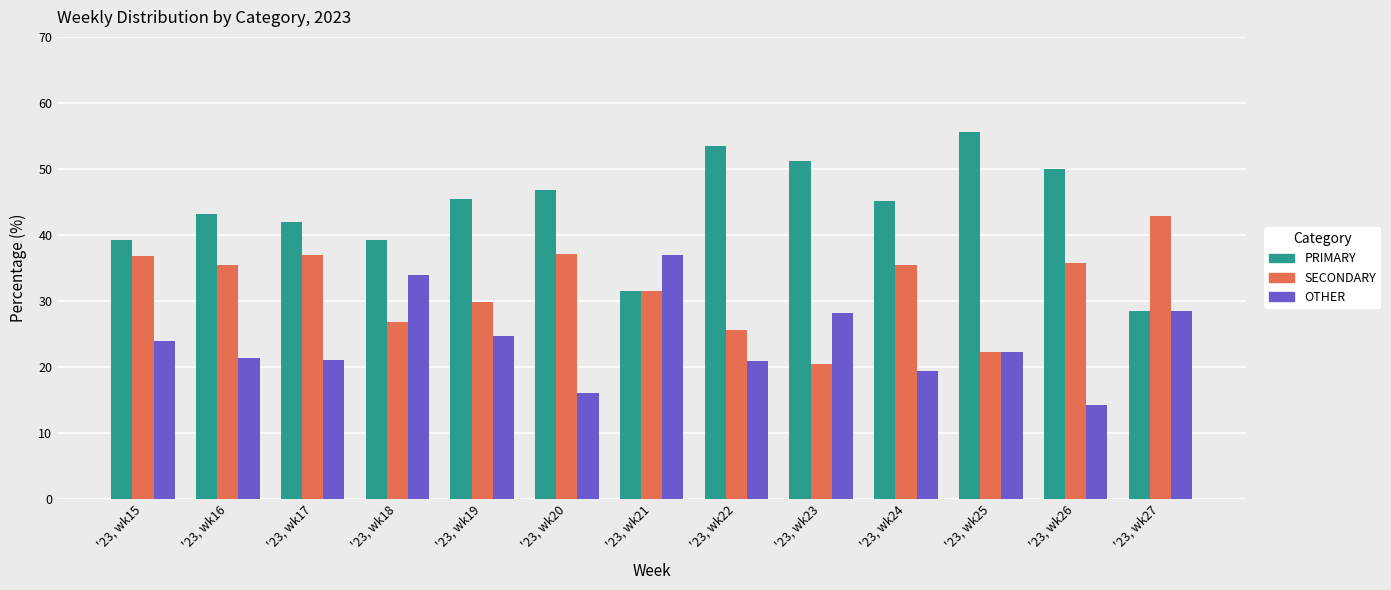

What is the value of the SECONDARY bar at the 10th from the left?

35.5